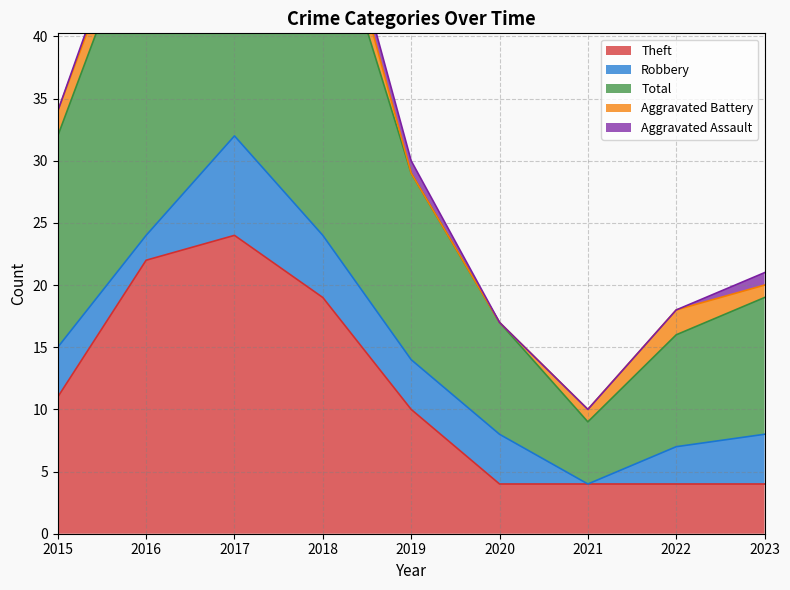

List the series in order of their peak value, lowest first.

Aggravated Assault, Aggravated Battery, Robbery, Theft, Total